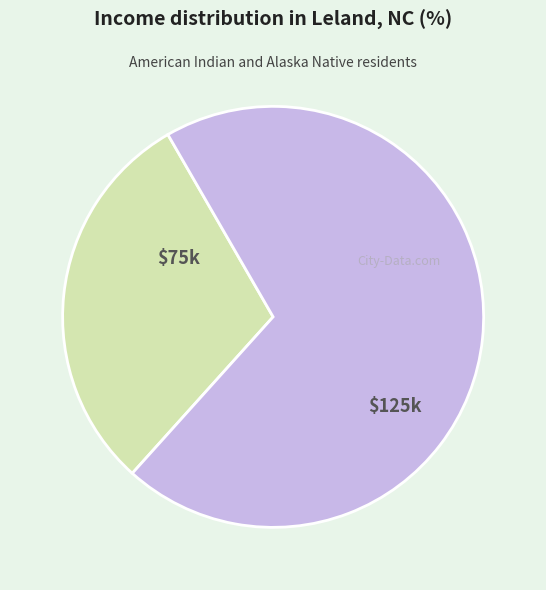

Is there a majority slice in this chart?

Yes